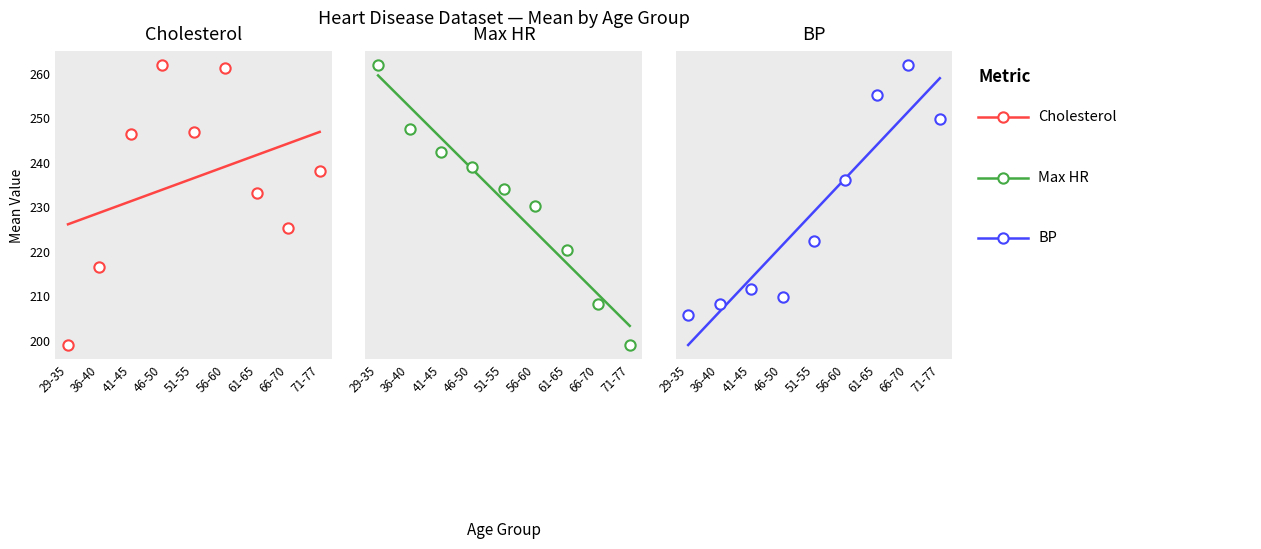

Which series contains the lowest Y value?

BP